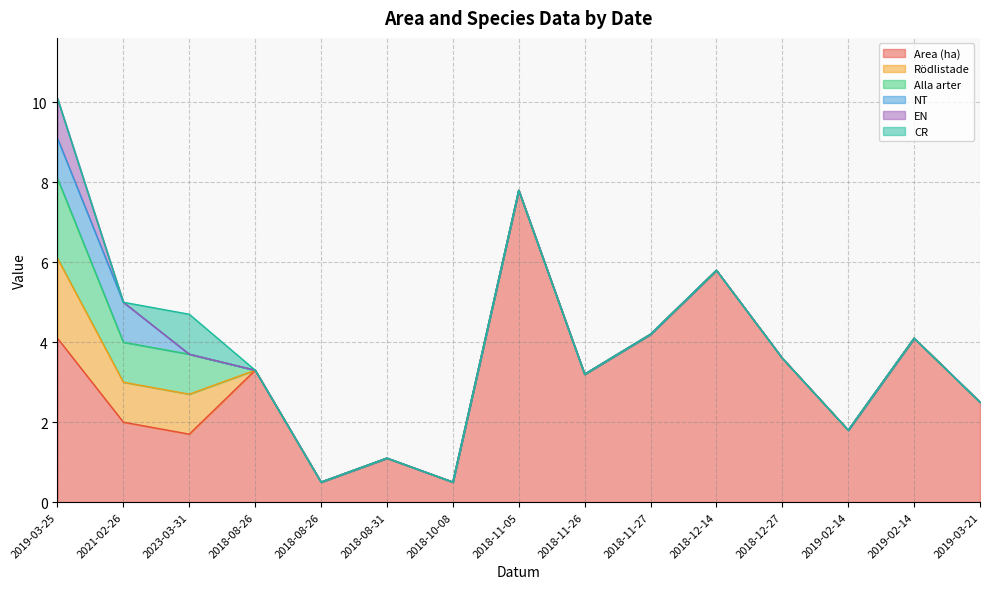

The Rödlistade series shows -0.8 at 2018-12-27. True or false?

False